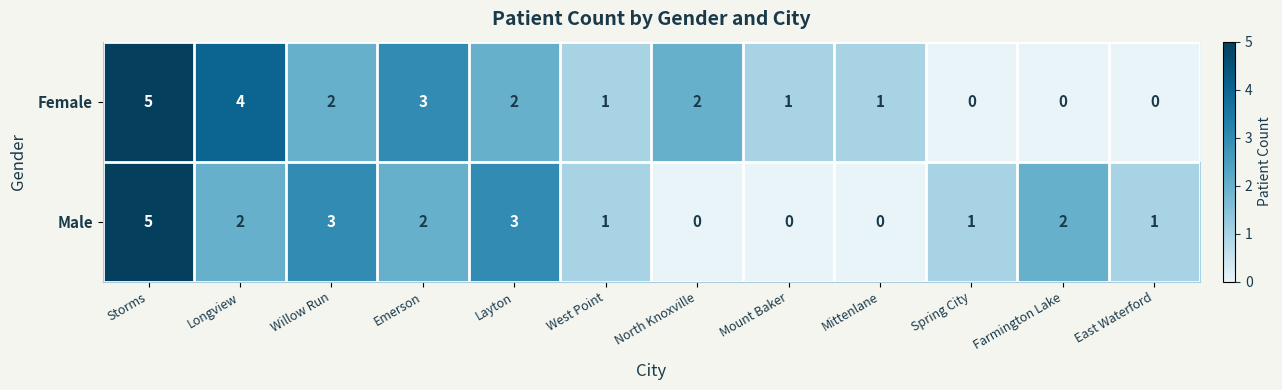

Where does the Female series first go above 2?

Storms